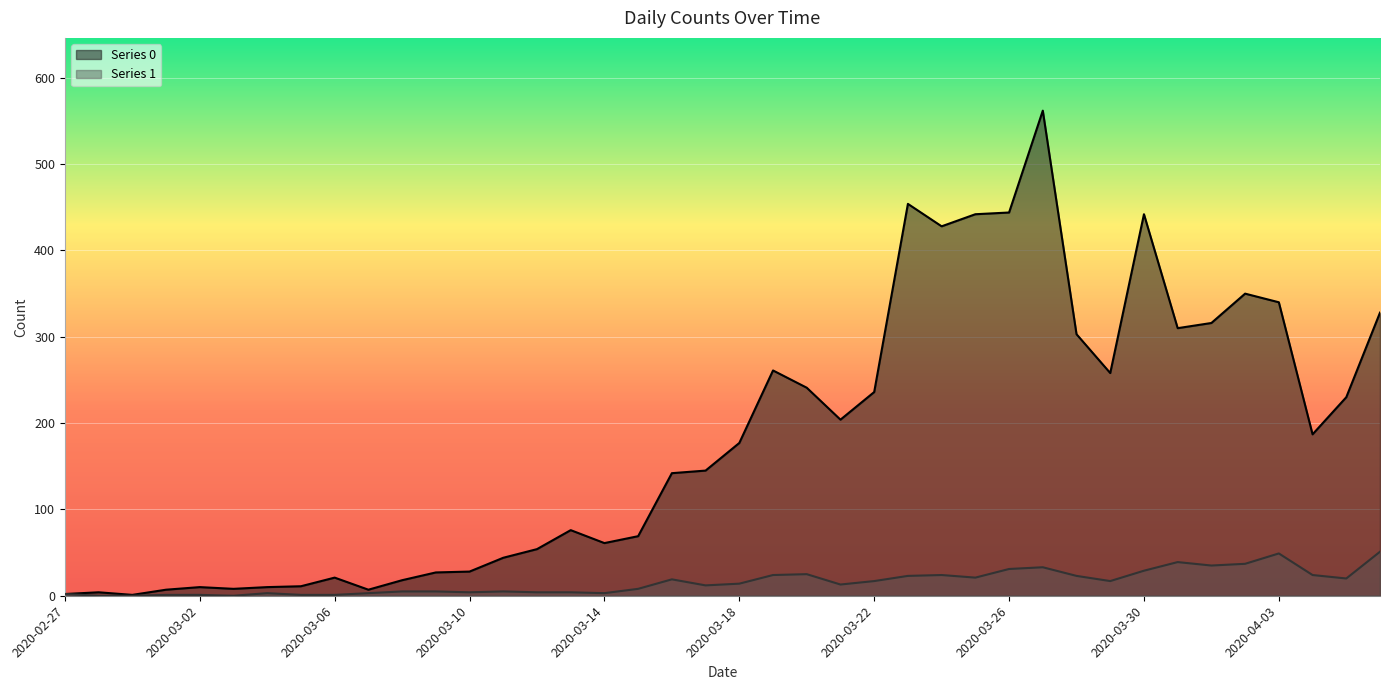

Read the Series 0 value at 2020-04-06, to the nearest 100.

300